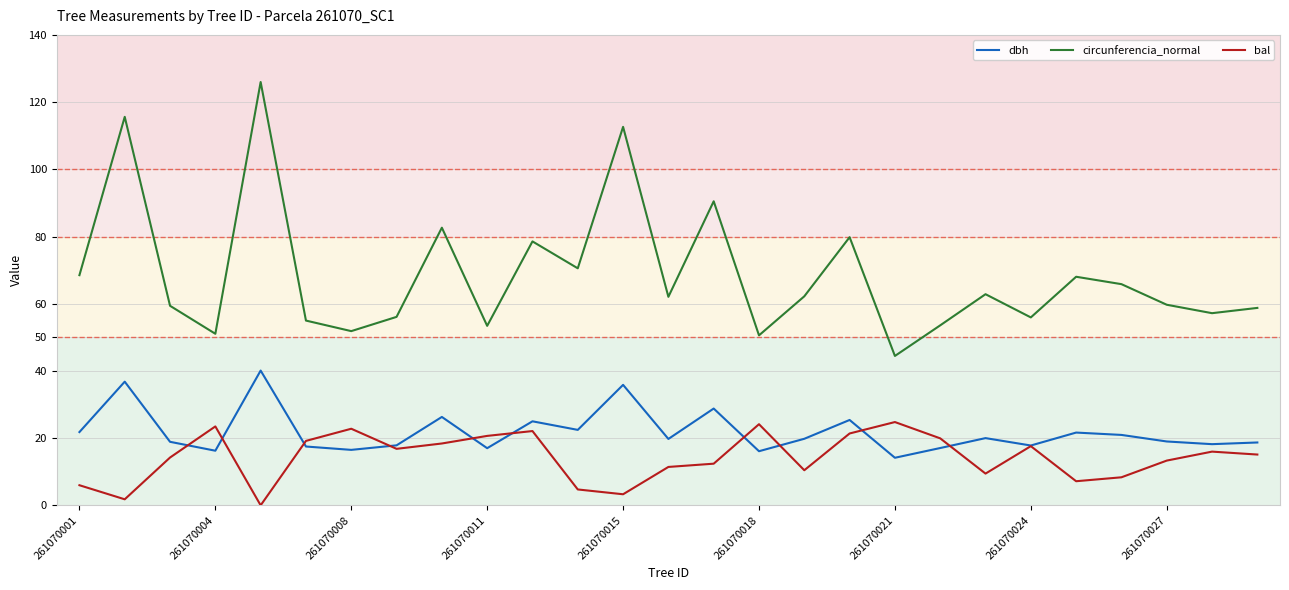

What is the average value of the circunferencia_normal series?

68.6